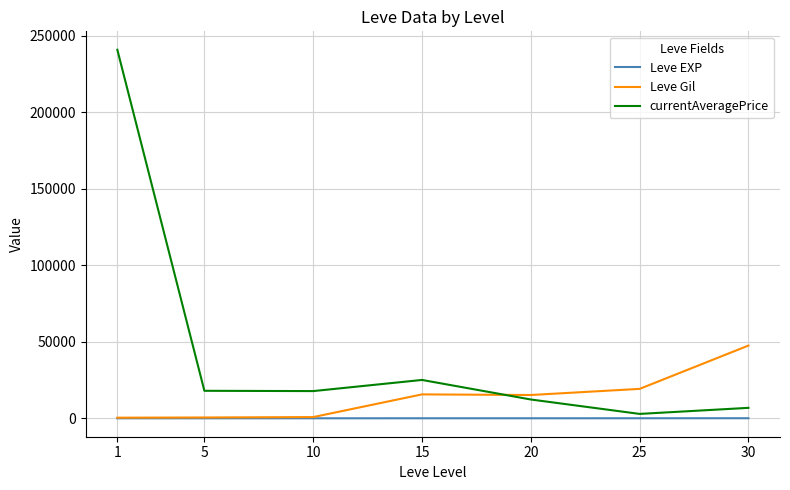

Rank the series by their maximum value, from highest to lowest.

currentAveragePrice, Leve Gil, Leve EXP